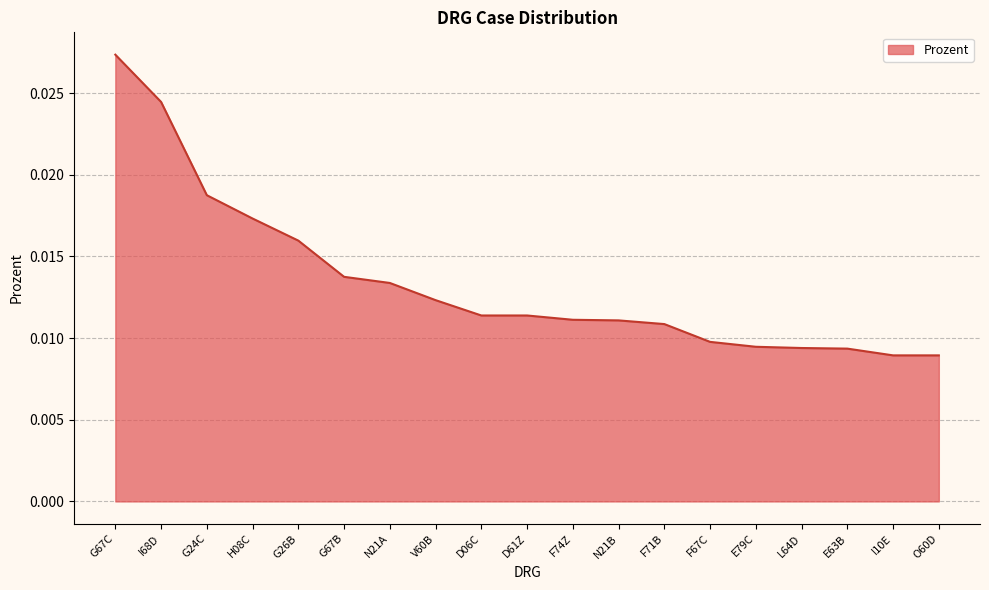

What position from the right is G67C?

19